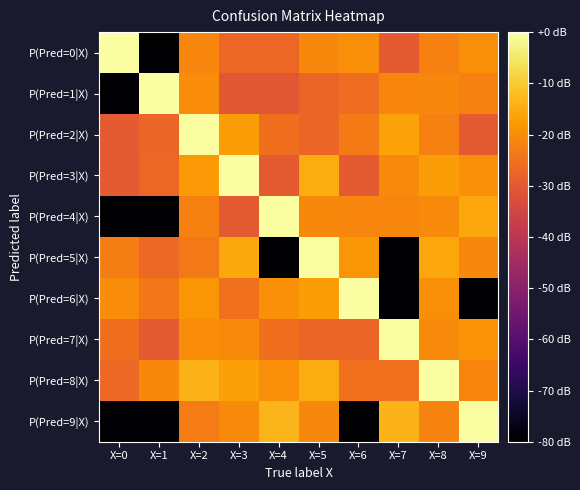

List the series in order of their peak value, highest first.

P(Pred=1|X), P(Pred=0|X), P(Pred=6|X), P(Pred=4|X), P(Pred=9|X), P(Pred=3|X), P(Pred=7|X), P(Pred=8|X), P(Pred=2|X), P(Pred=5|X)